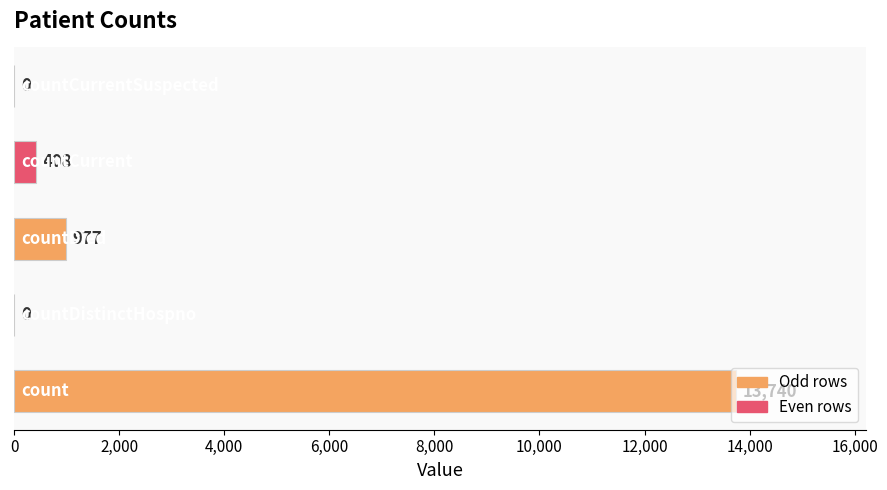

What is the greatest value displayed?

13740